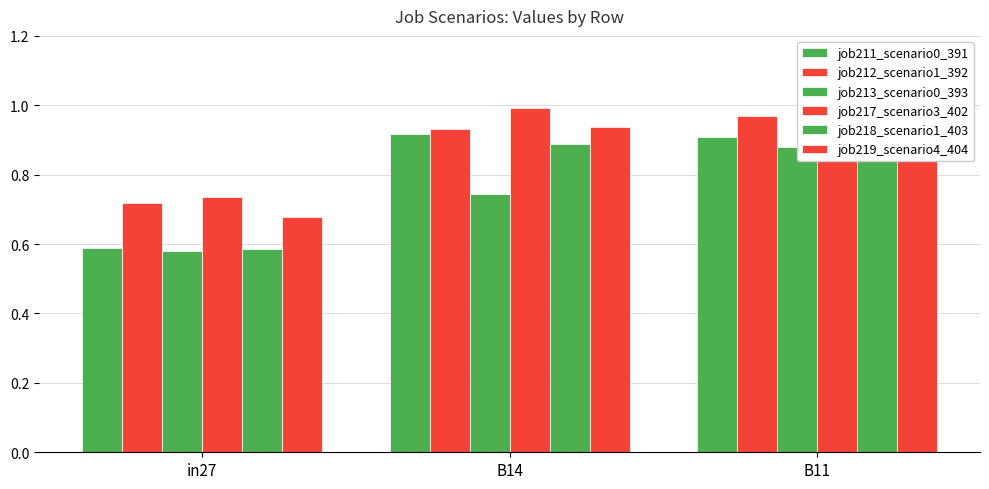

How many bars are there in total?

18